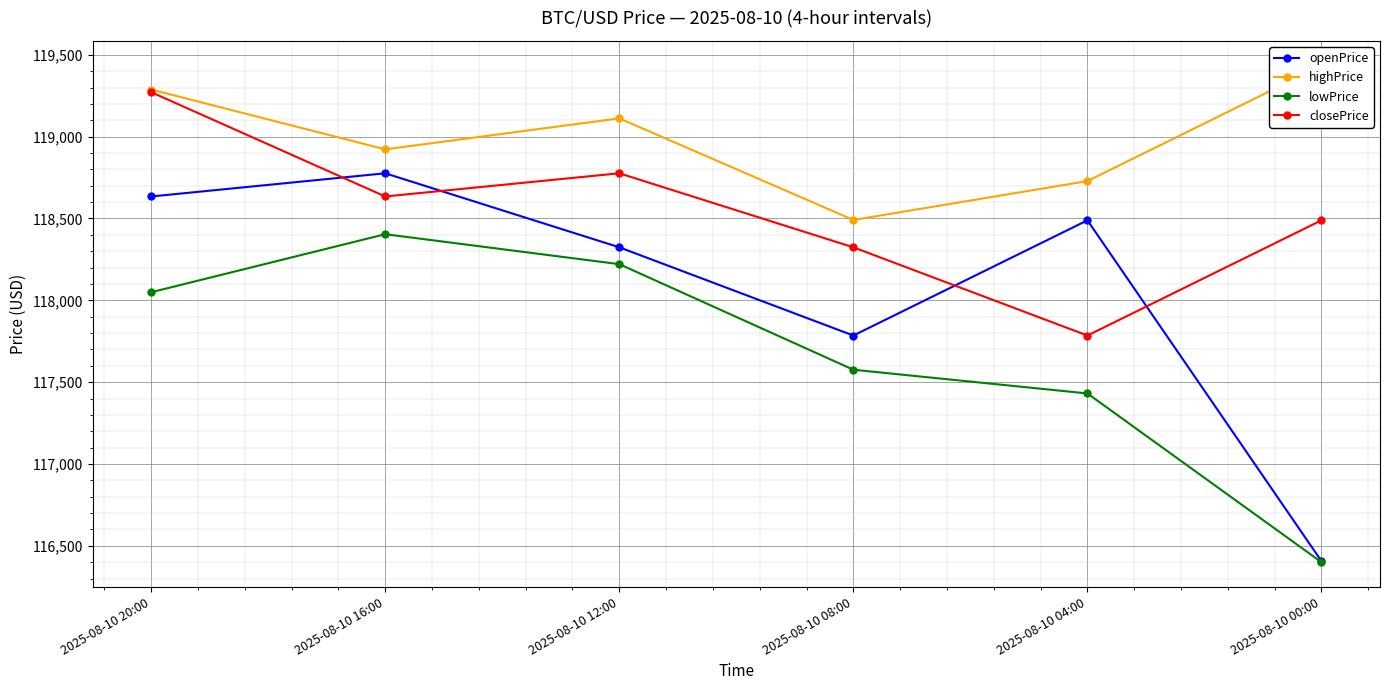

Is it true that openPrice equals 178047.6 at 2025-08-10 20:00?

False